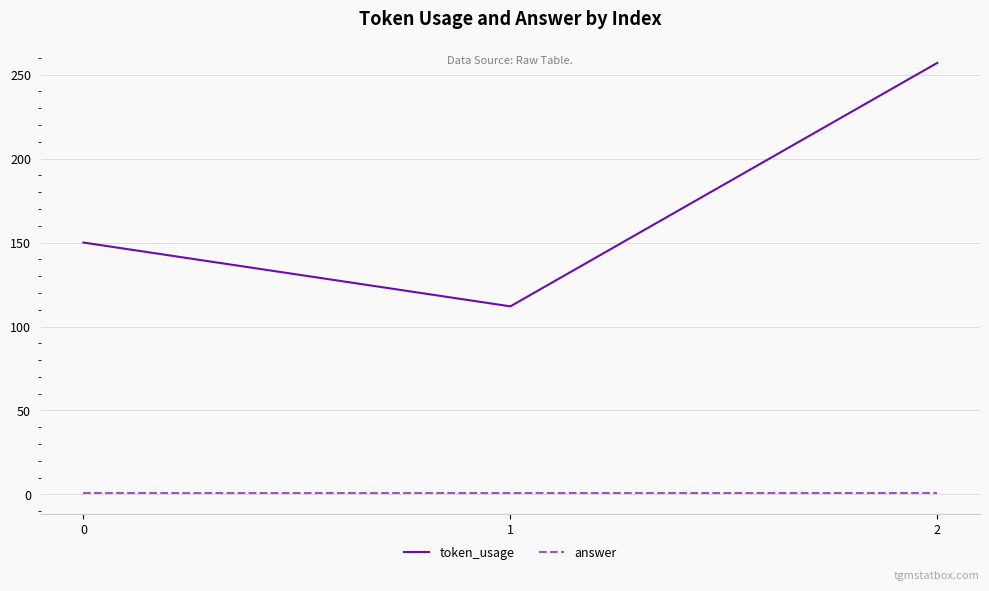

Reading left to right, list all the values displayed in this chart.

token_usage: 150	112	257
answer: 1	1	1